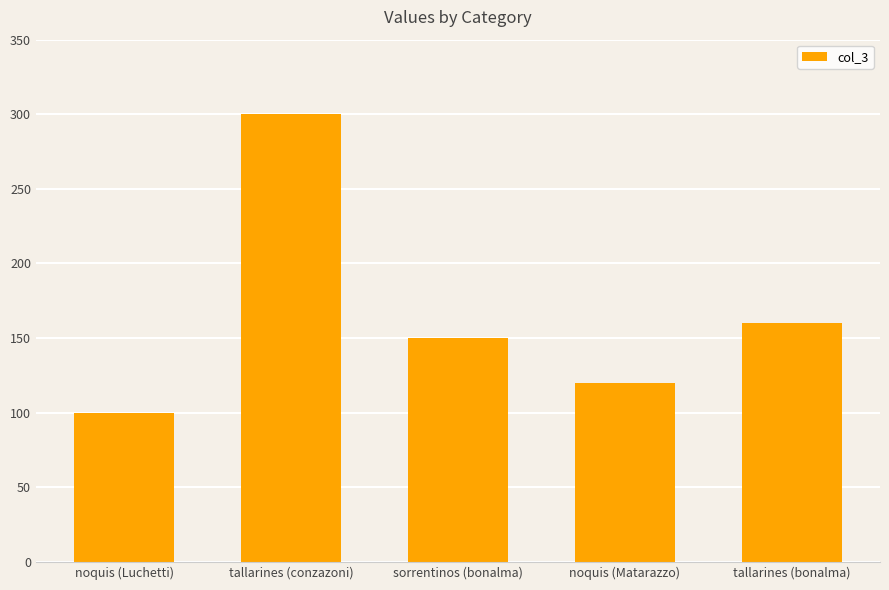

Read the value at sorrentinos (bonalma).

150